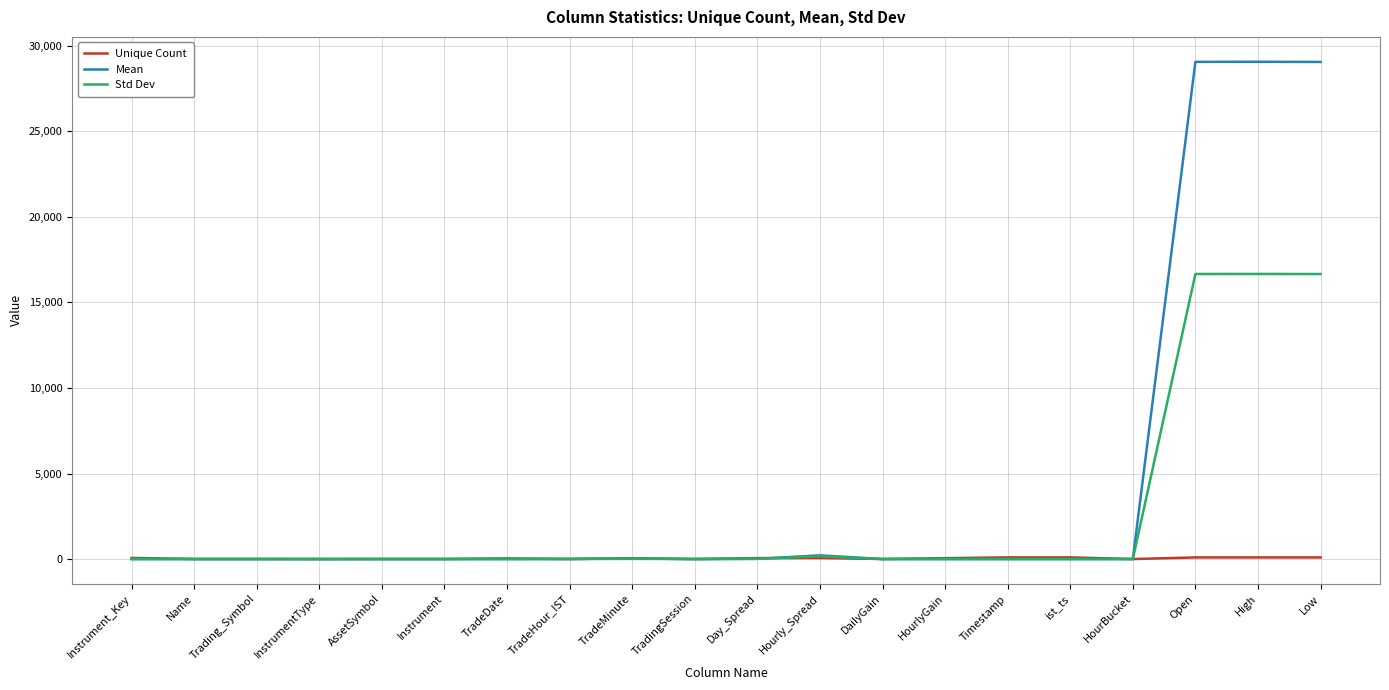

What is the approximate value of Unique Count at Instrument_Key?

66.0